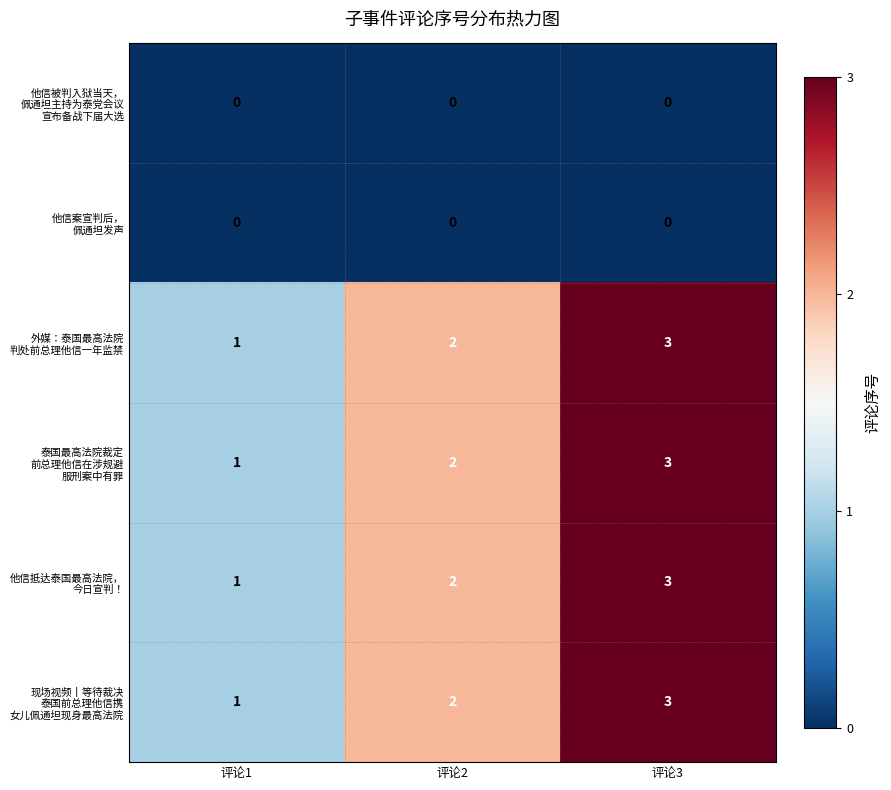

Which label corresponds to the largest value in the chart?

评论3